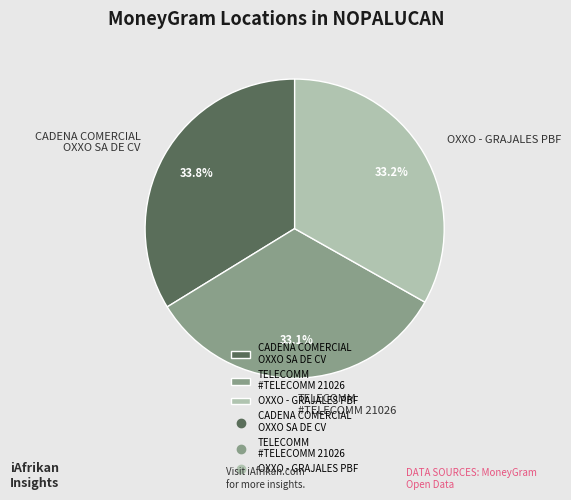

How much of the chart is everything except OXXO - GRAJALES PBF?

66.8%